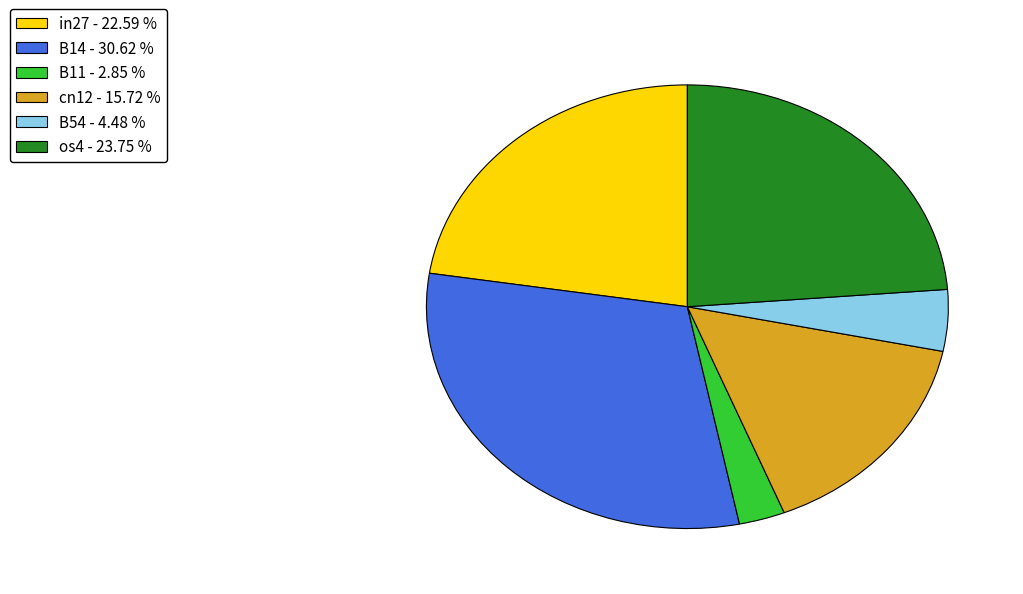

How many segments does this pie chart have?

6